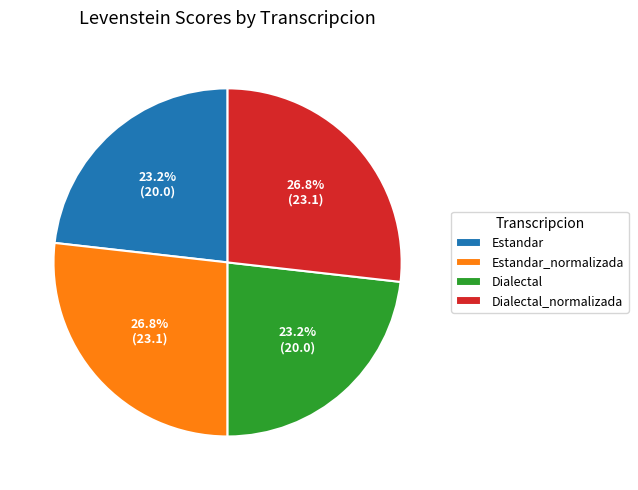

What is the total percentage of Dialectal_normalizada and Dialectal?

50.0%